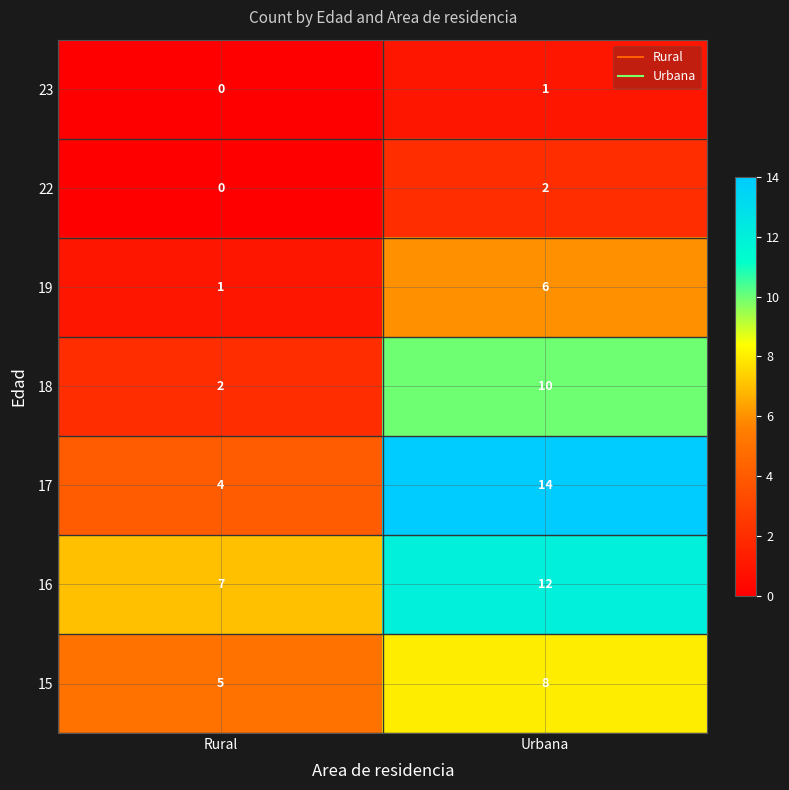

At which label is 16 closest to 9?

Rural